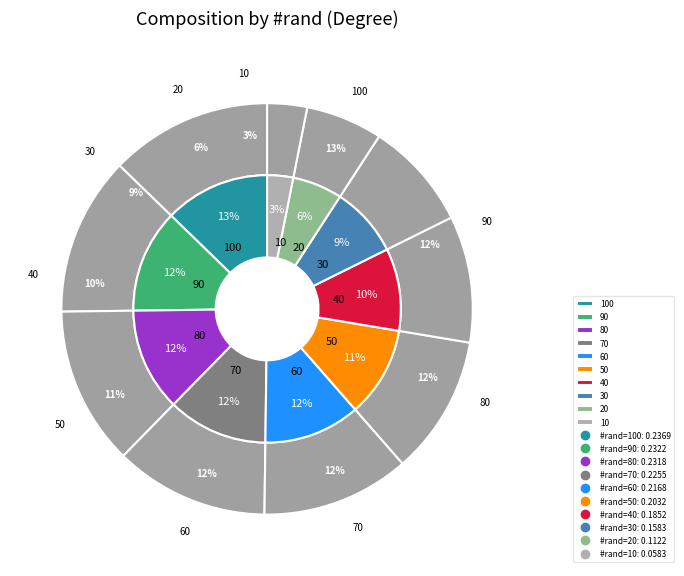

Combined, do 10 and 80 account for over 50%?

No